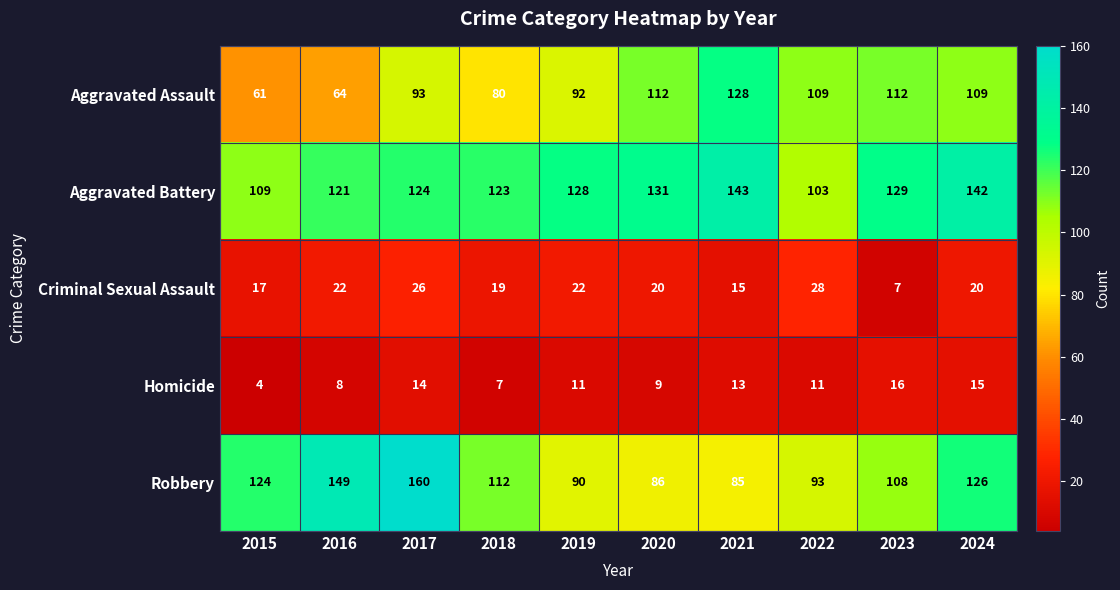

The Aggravated Battery series shows 166 at 2015. True or false?

False